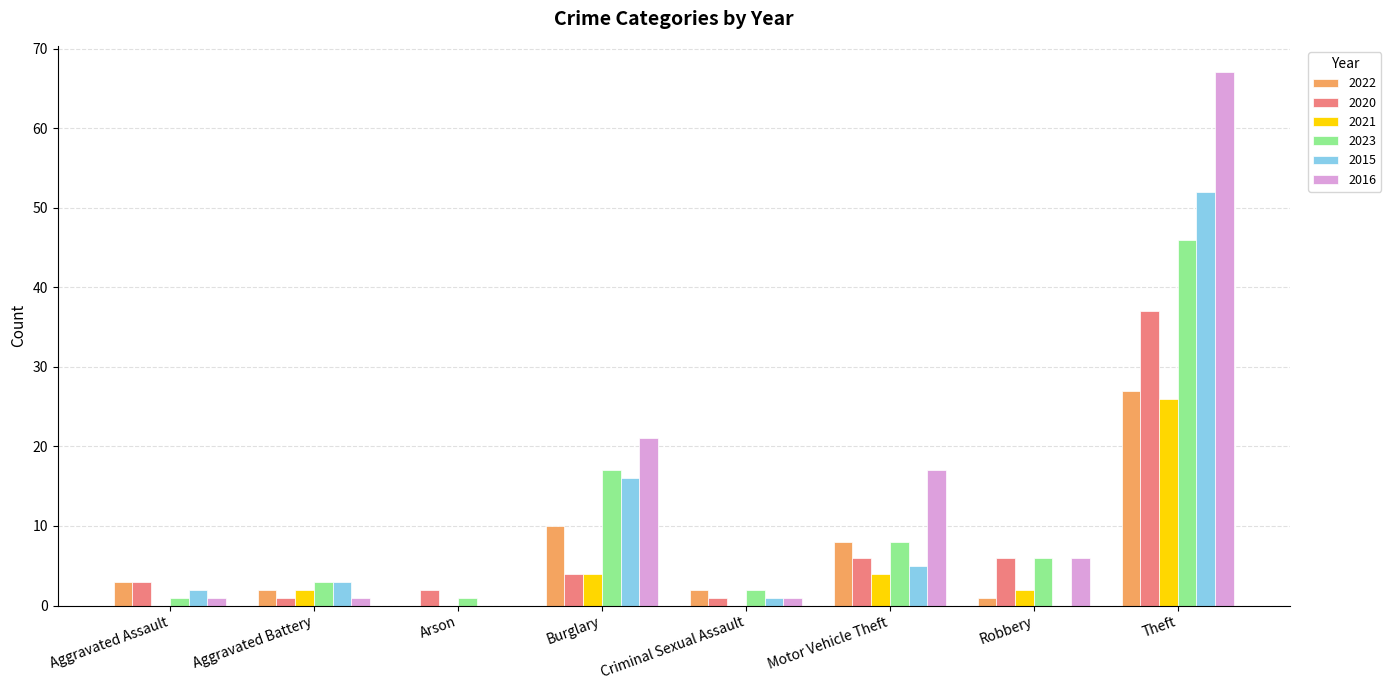

The 2015 series shows 25 at Theft. True or false?

False